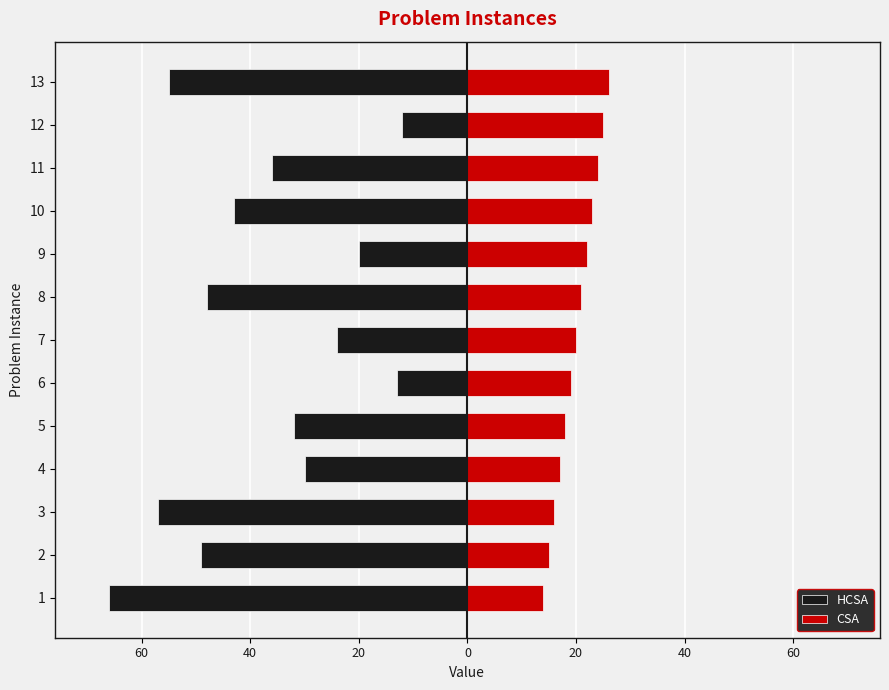

What is the minimum value for HCSA?

-66